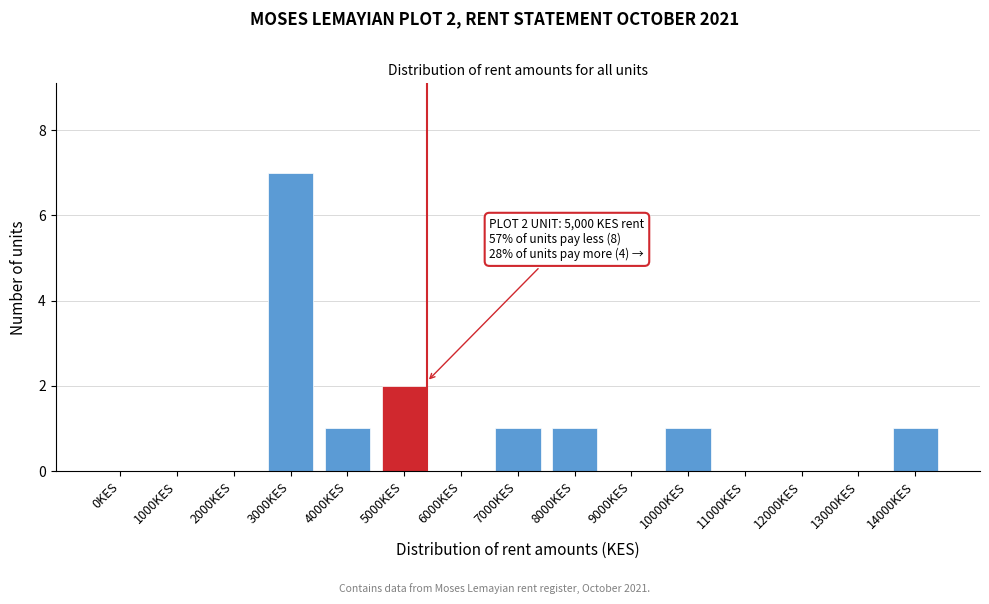

Reading left to right, what are all the values shown in this chart?

0KES=0	1000KES=0	2000KES=0	3000KES=7	4000KES=1	5000KES=2	6000KES=0	7000KES=1	8000KES=1	9000KES=0	10000KES=1	11000KES=0	12000KES=0	13000KES=0	14000KES=1